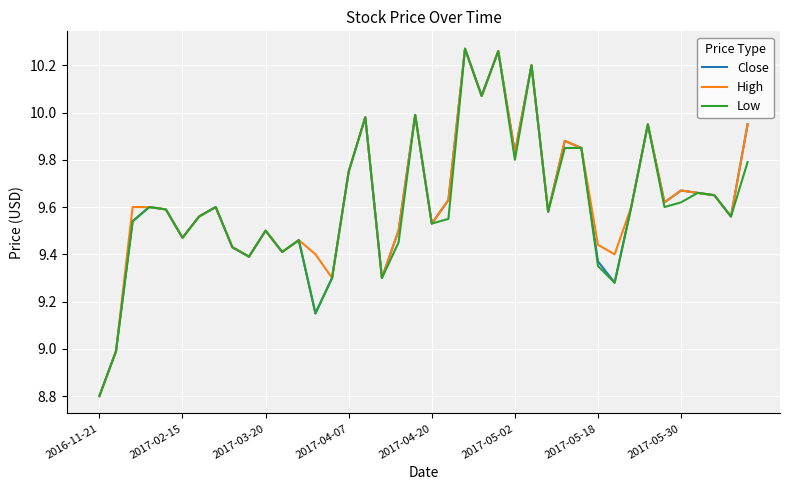

What is the minimum value for Low?

8.8